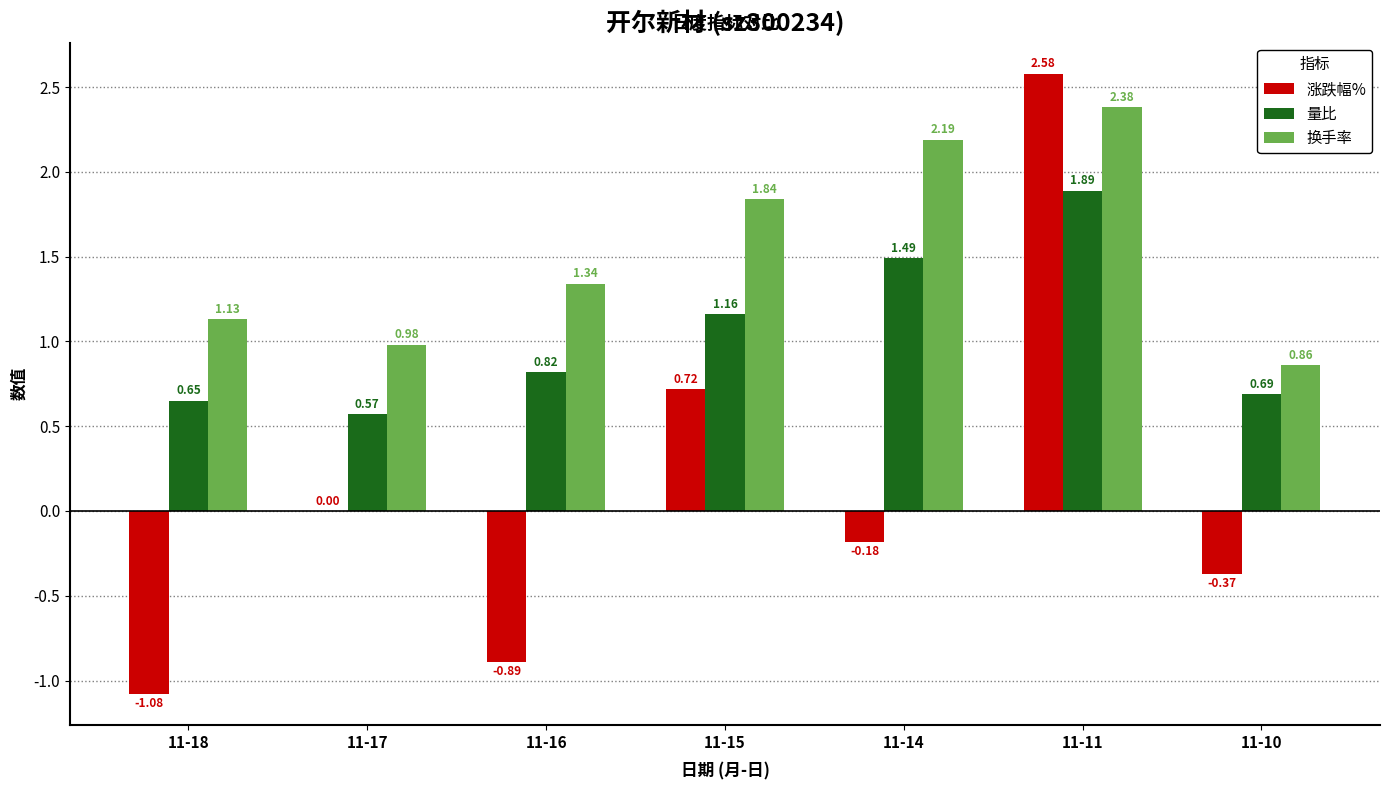

True or false: 量比 has a value of 0.7 at 11-14.

False